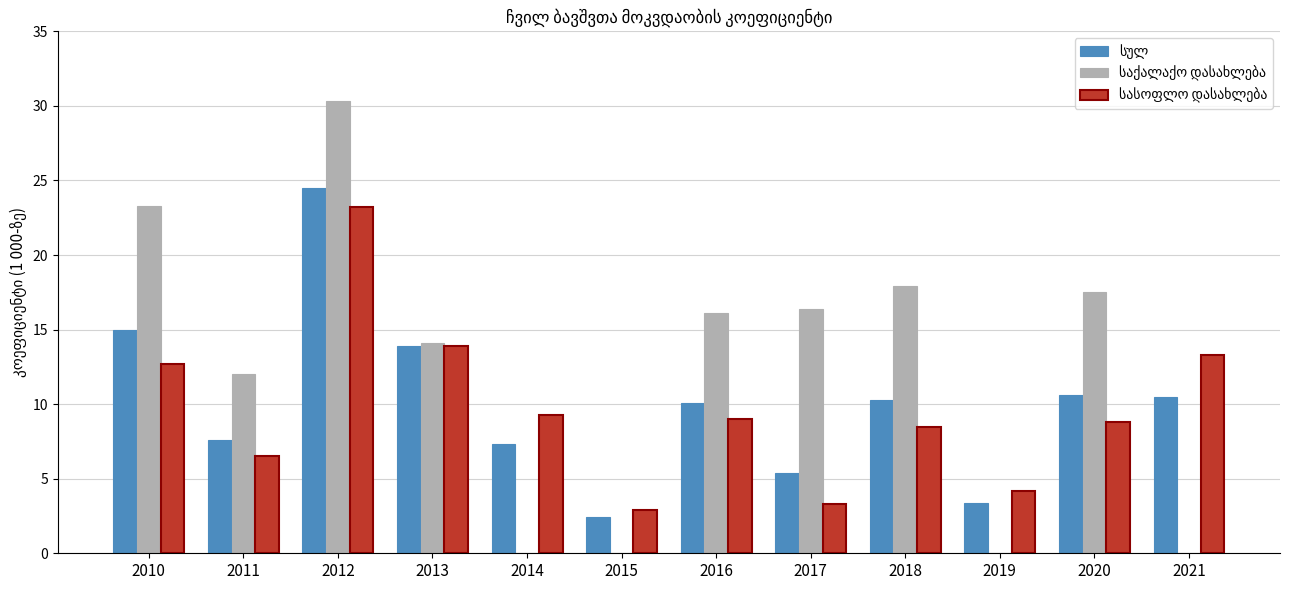

What is the total value across all series at 2019?

7.6